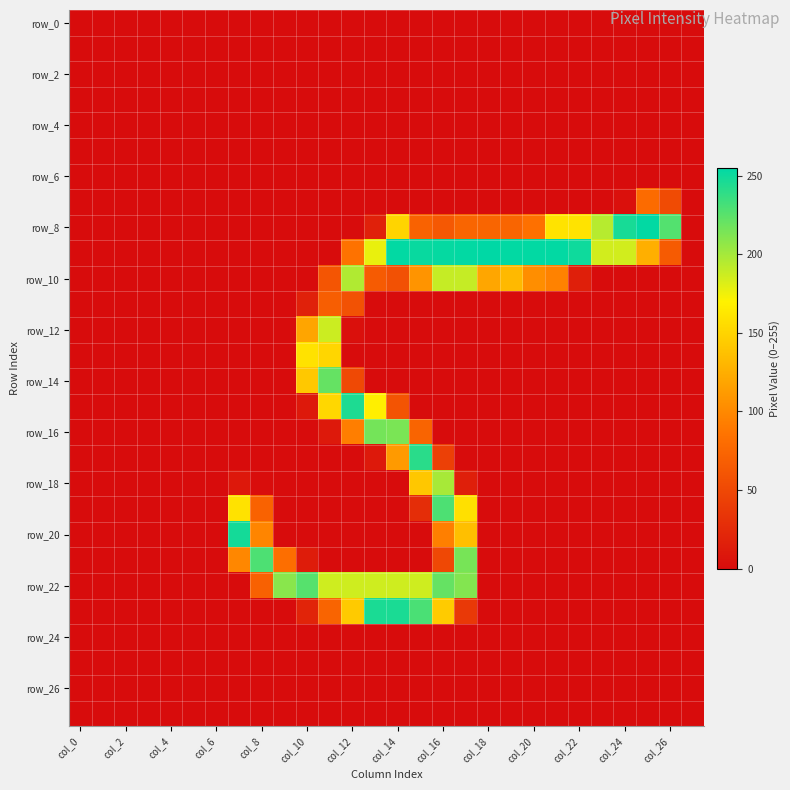

What is the greatest value displayed?

255